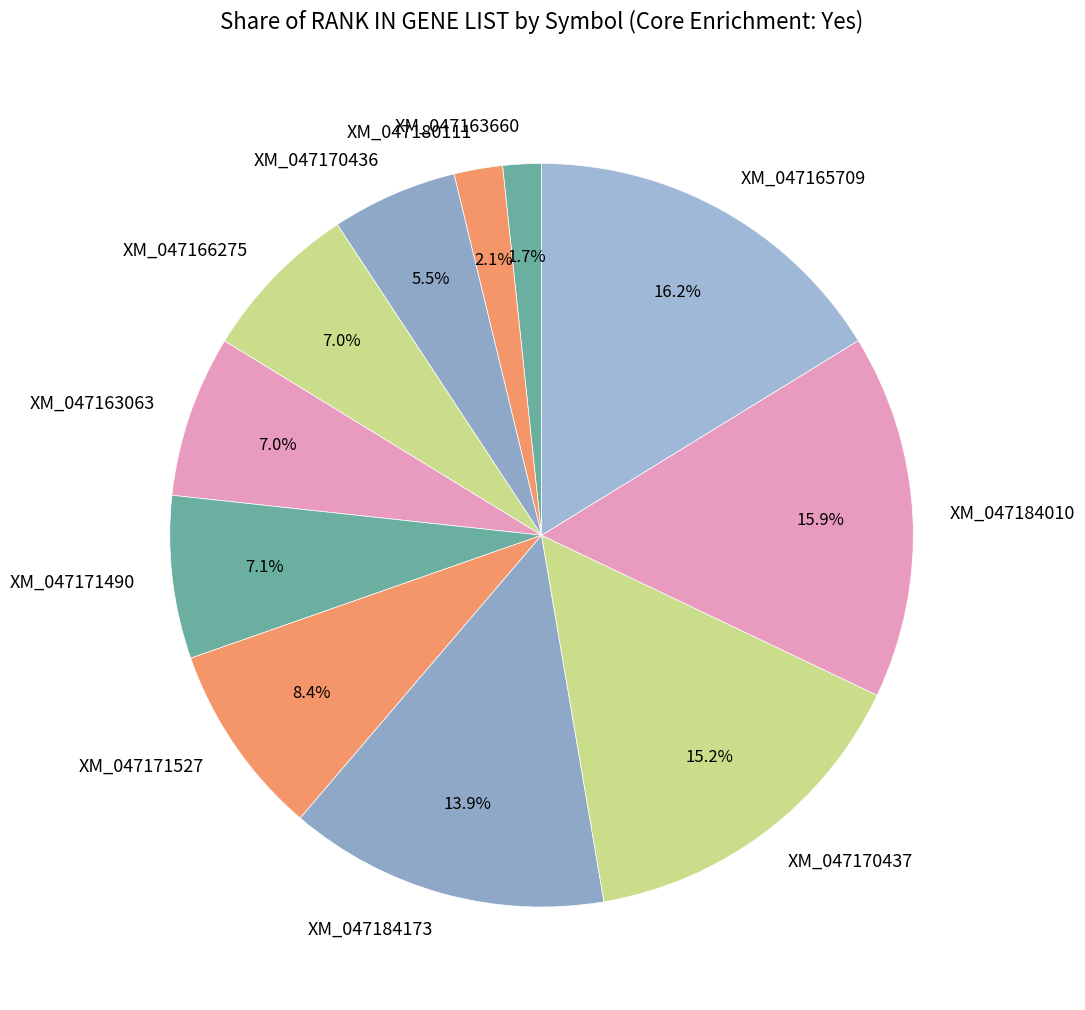

To the nearest percent, what portion does XM_047184173 represent?

14%